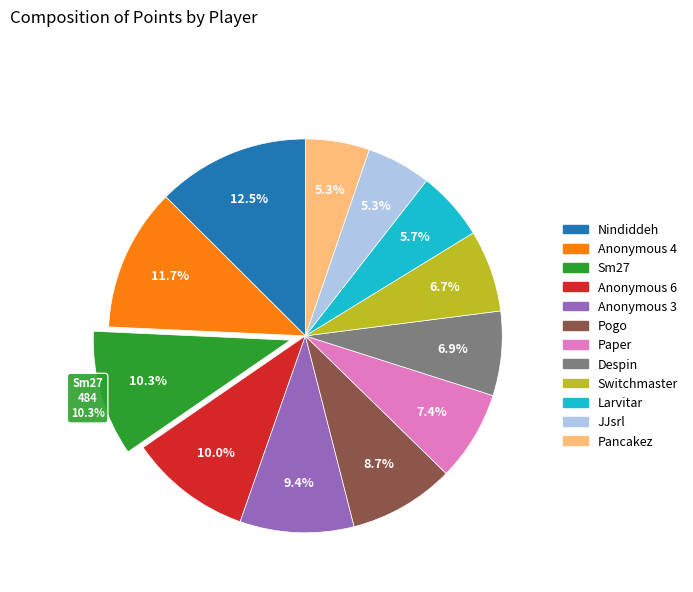

To the nearest percent, what is the average slice percentage?

8%